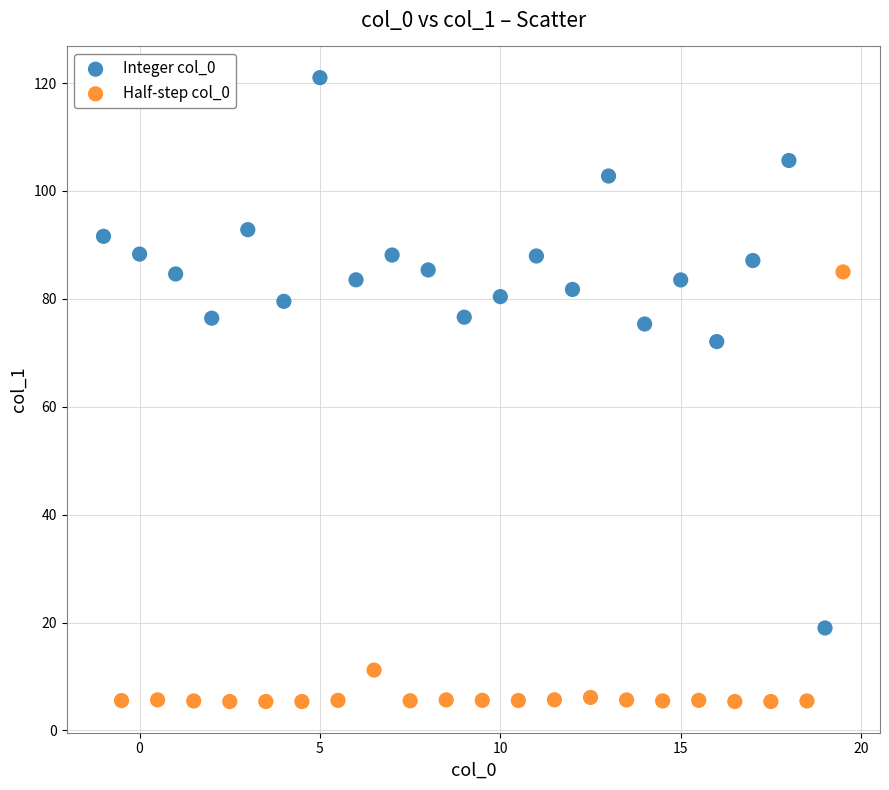

Which series reaches the maximum Y coordinate?

Integer col_0